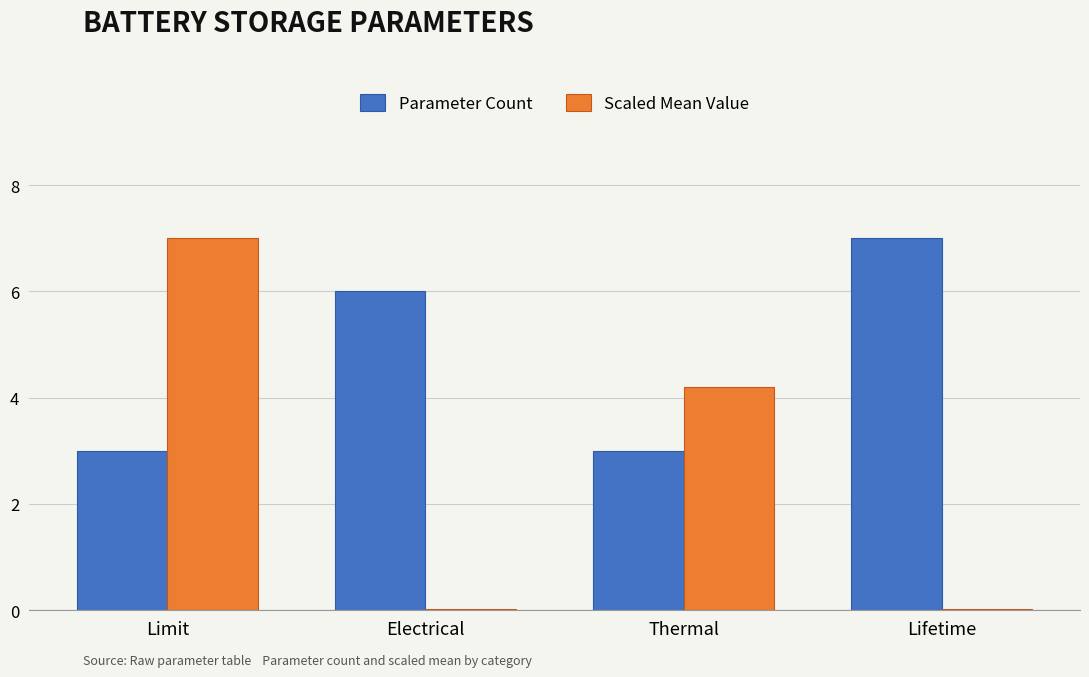

Are the bars grouped side by side (vs. stacked)?

Yes